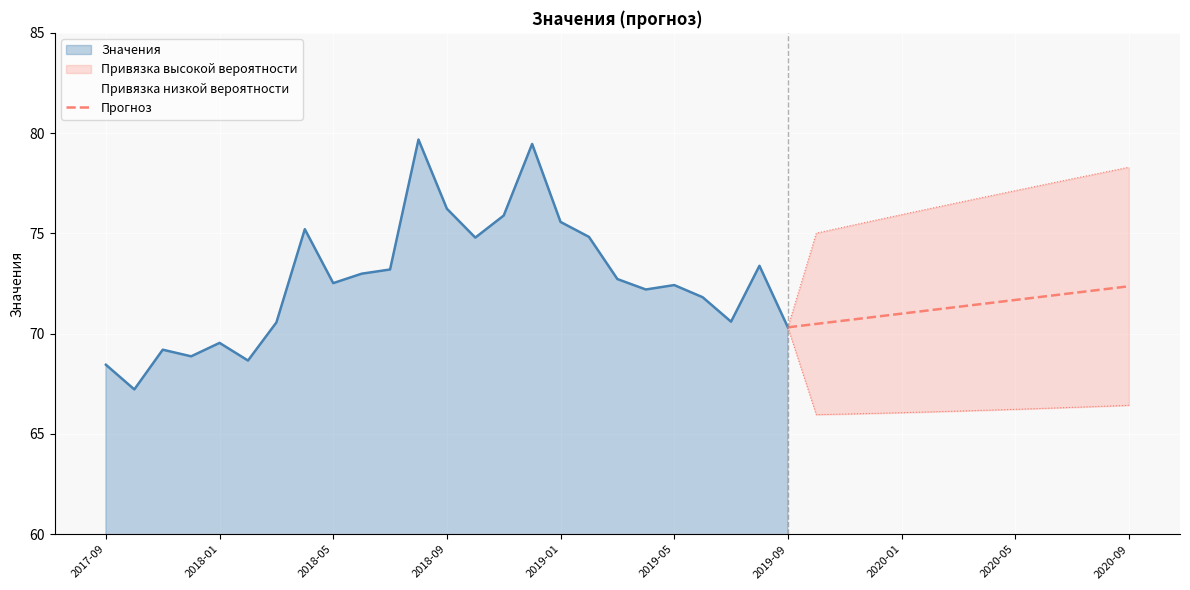

The value of Прогноз at 2020-09 is 72.4. True or false?

True